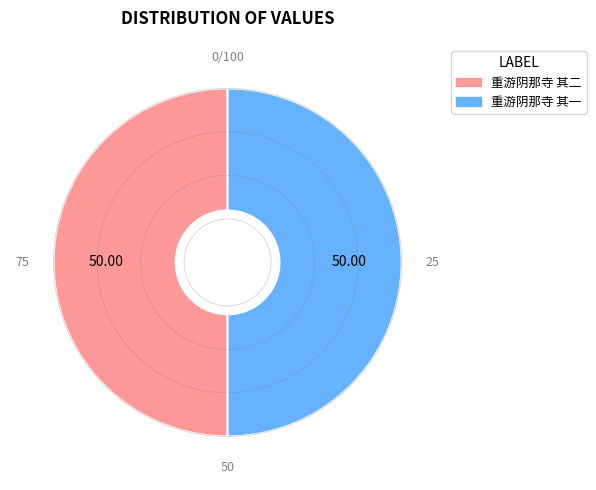

Combined, do 重游阴那寺 其二 and 重游阴那寺 其一 account for over 50%?

Yes